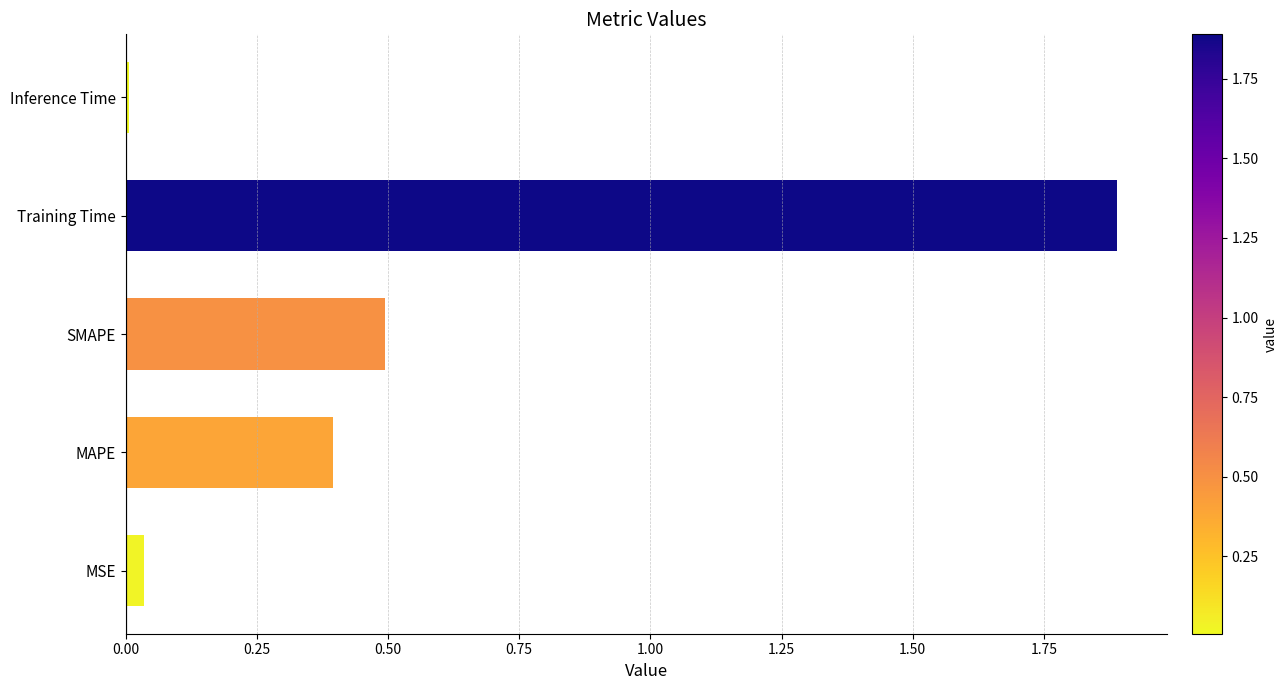

Are the bars grouped side by side (vs. stacked)?

No